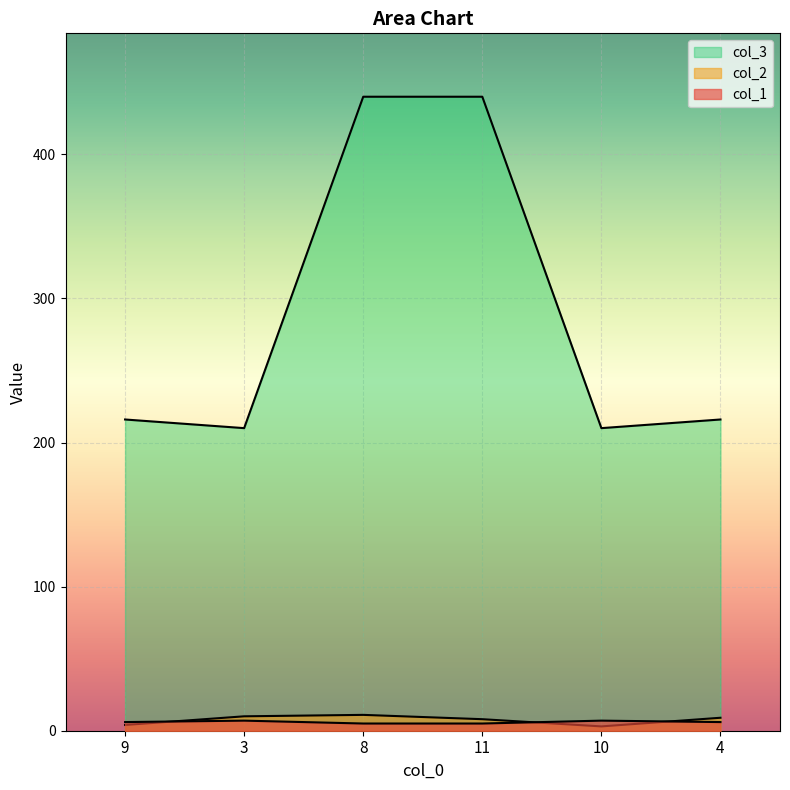

What is the approximate value of col_2 at 10?

3